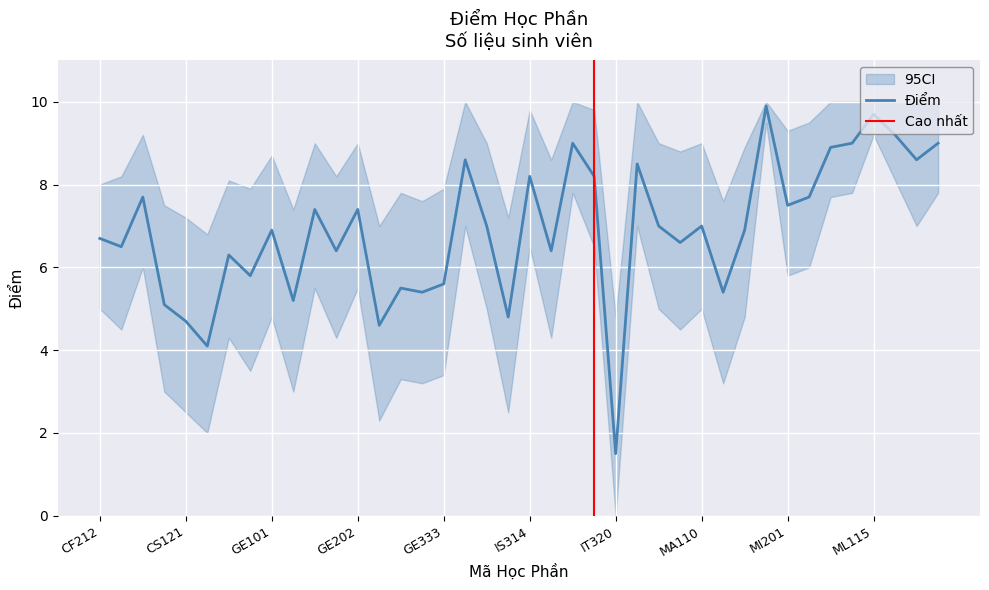

How many series are shown in this chart?

3